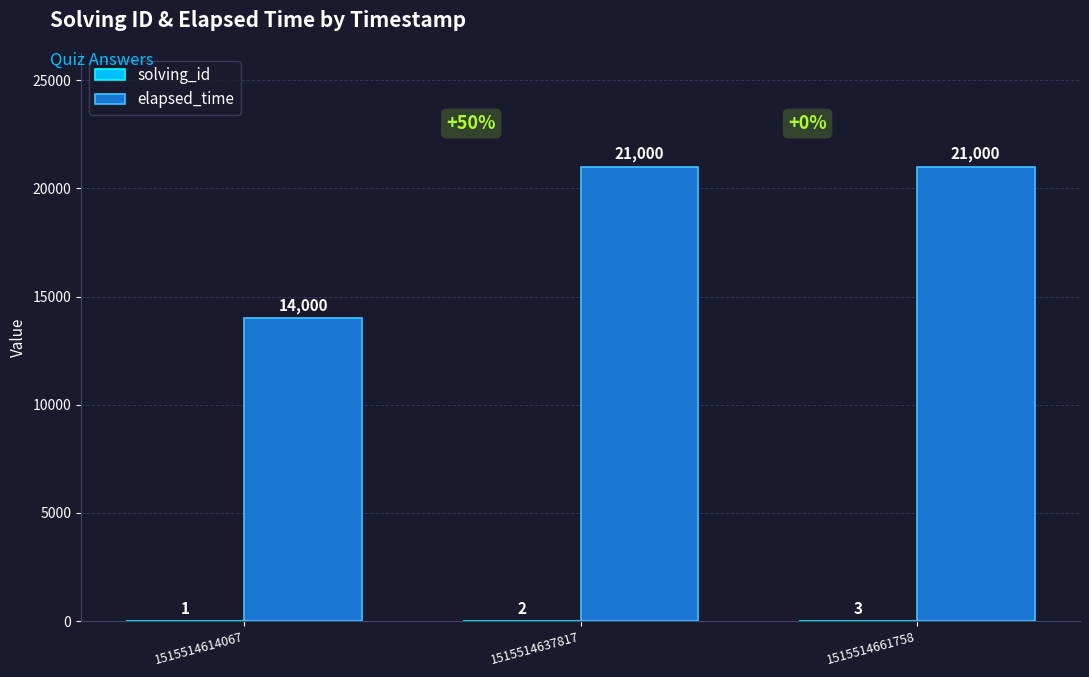

Count the elapsed_time values in the range 14000 to 21000.

3